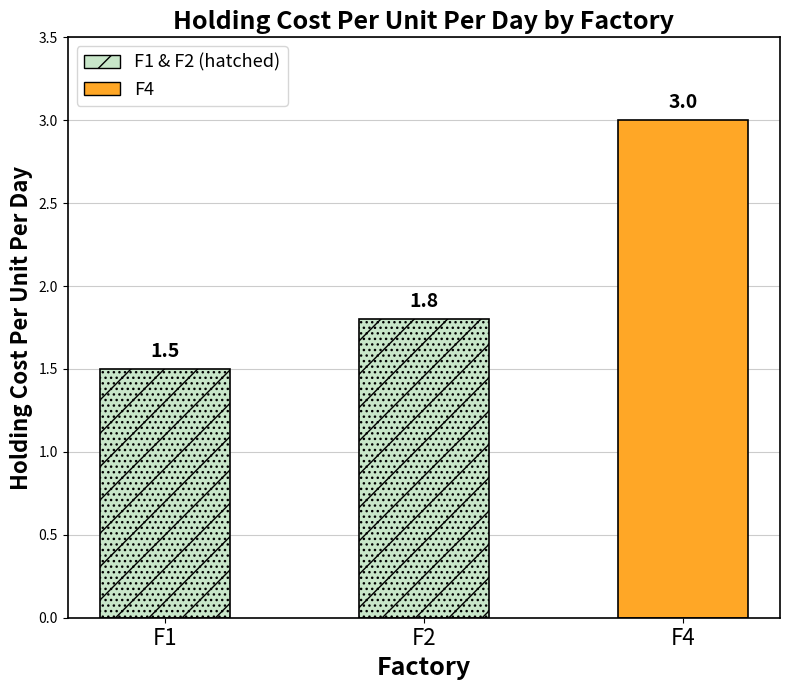

Reading left to right, list all the values displayed in this chart.

F1=1.5	F2=1.8	F4=3.0